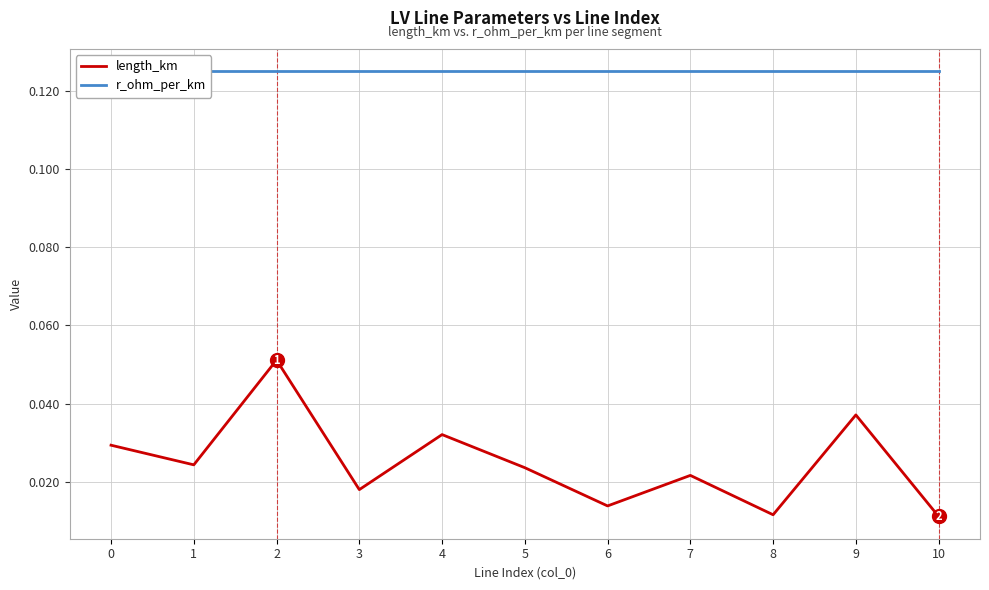

Reading right to left, transcribe all the data shown in this chart.

length_km: 0.0	0.0	0.0	0.0	0.0	0.0	0.0	0.0	0.1	0.0	0.0
r_ohm_per_km: 0.1	0.1	0.1	0.1	0.1	0.1	0.1	0.1	0.1	0.1	0.1